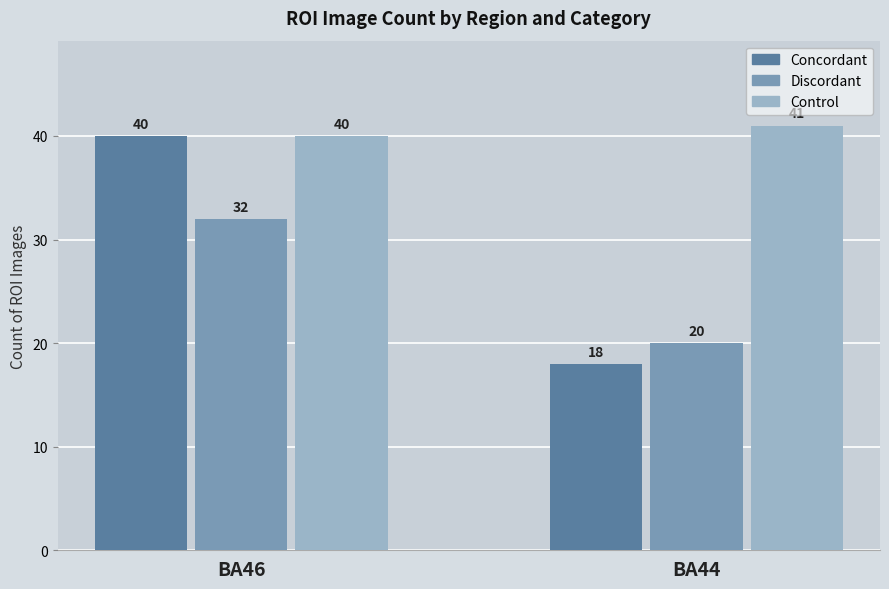

True or false: Discordant has a value of 11 at BA46.

False